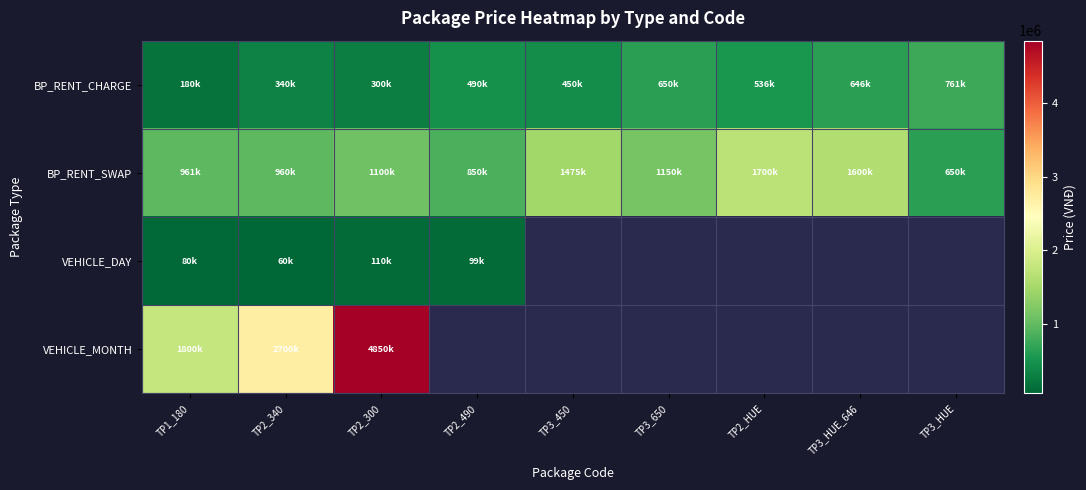

Which series has the widest spread of values?

VEHICLE_MONTH